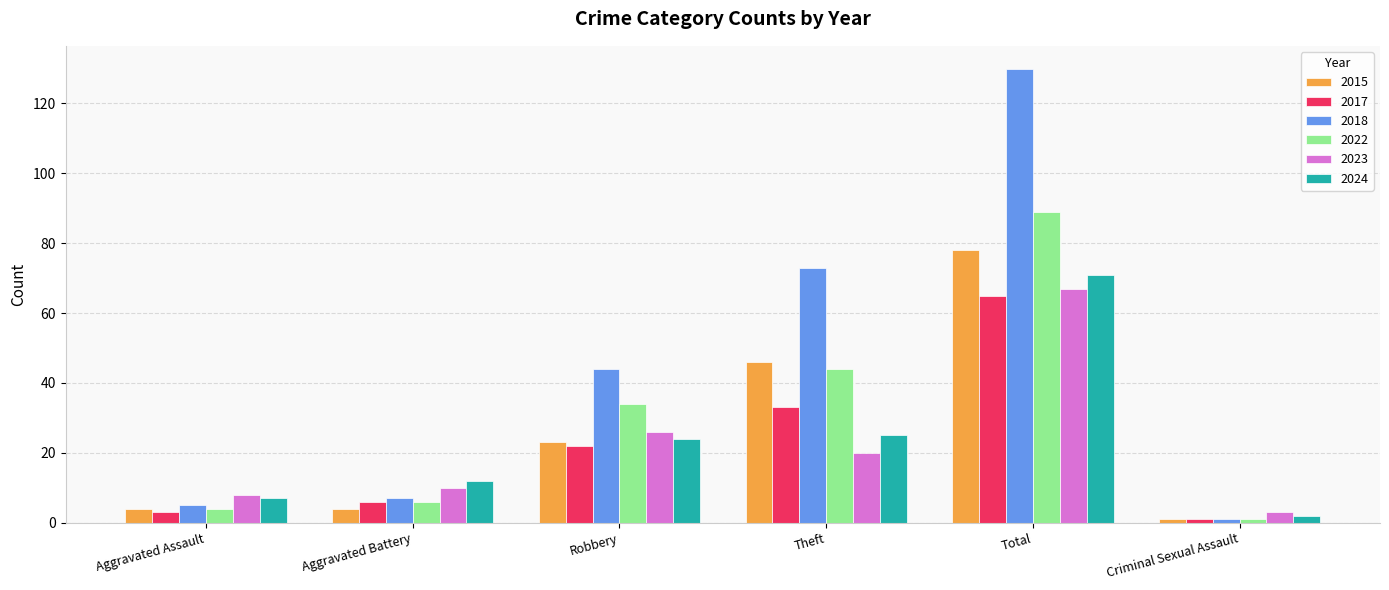

What is the lowest value of the 2022 series?

1